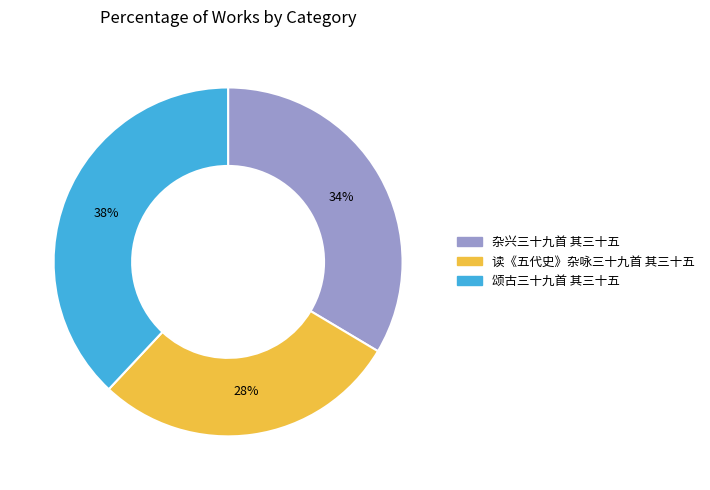

What is the smallest slice in the pie chart?

读《五代史》杂咏三十九首 其三十五